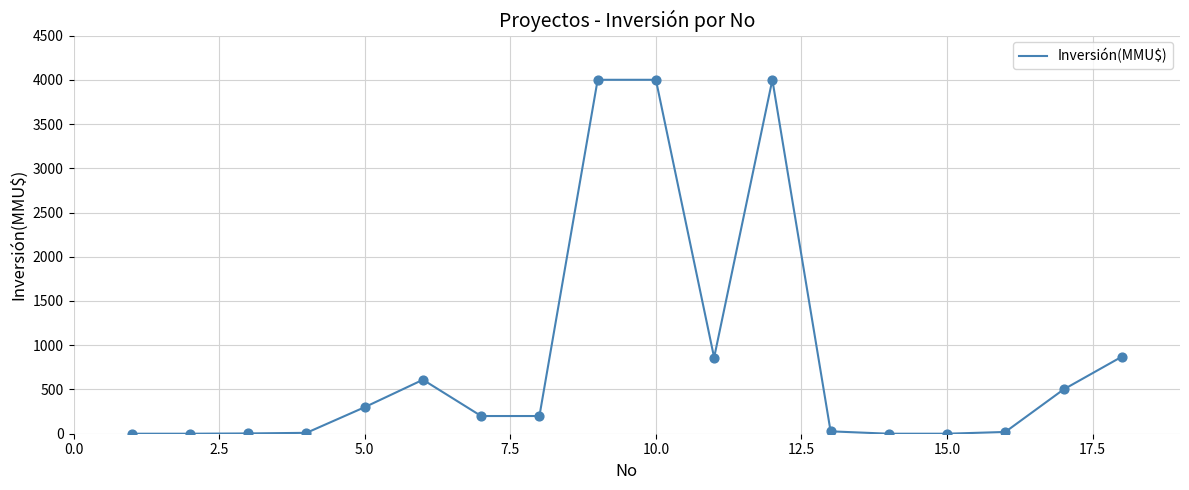

What is the difference between the maximum and minimum values?

4000.0